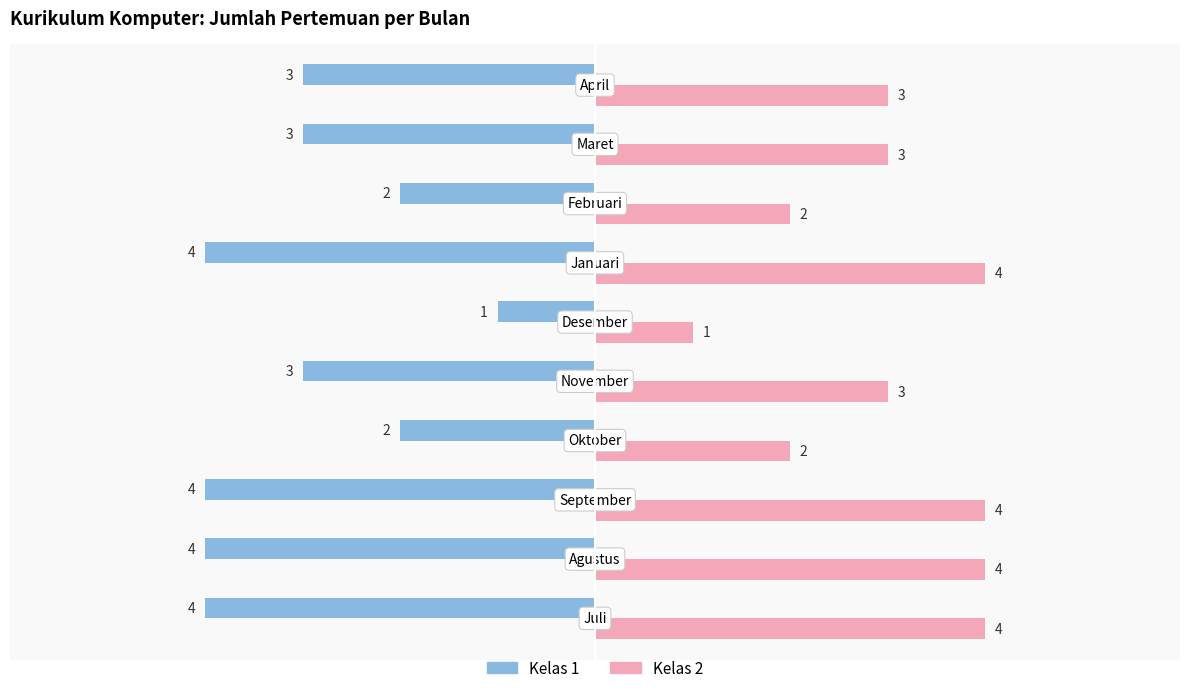

Which series has the largest total across all categories?

Kelas 2